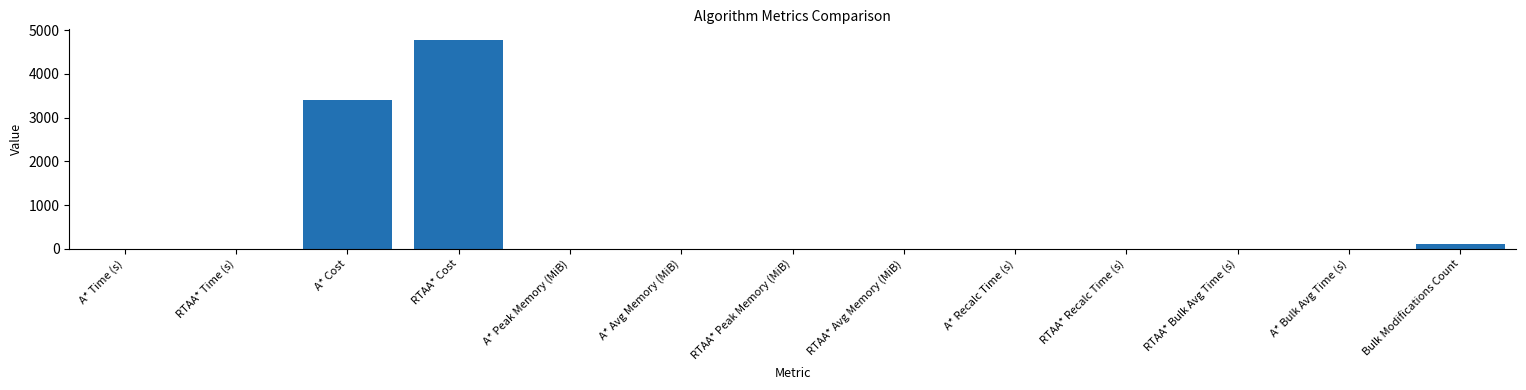

What is the sum of all values?

8285.3